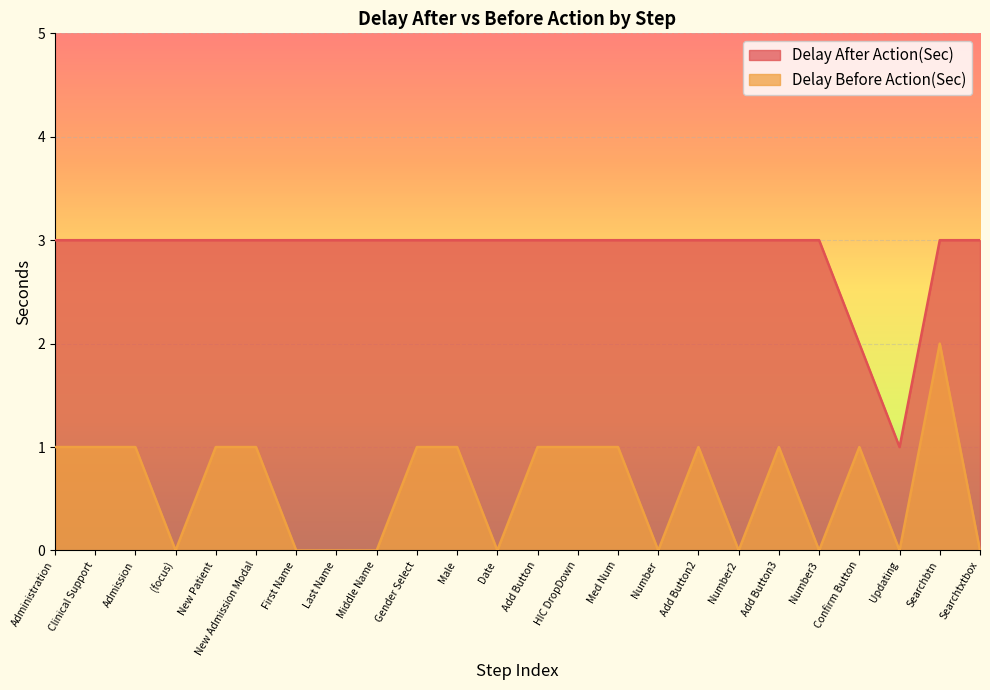

Which category has the highest value across all series?

Administration